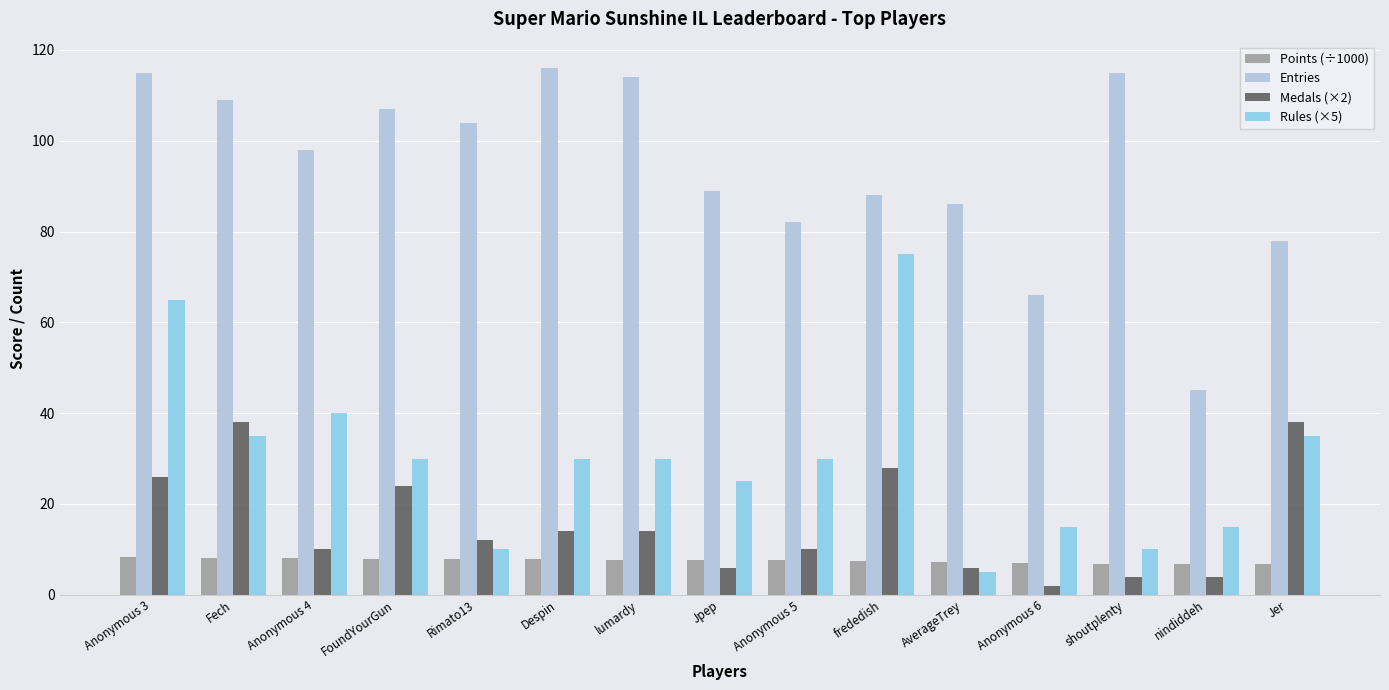

List the series in order of their peak value, highest first.

Entries, Rules (×5), Medals (×2), Points (÷1000)